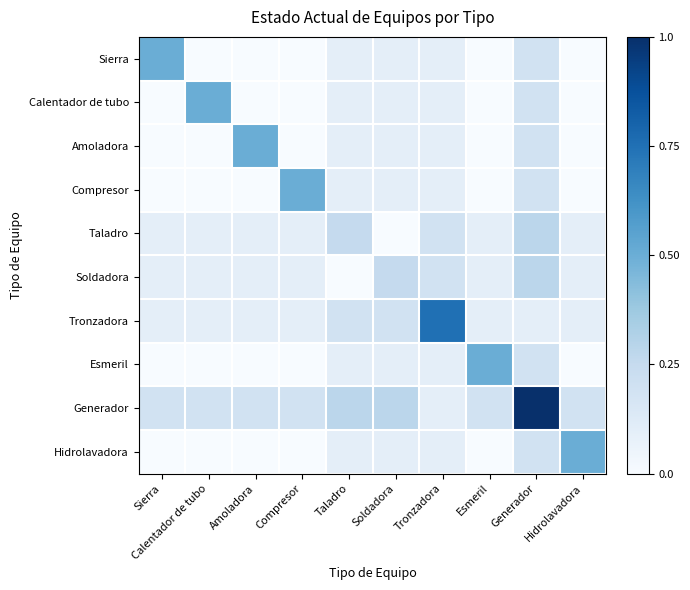

Count the number of categories in the chart.

10